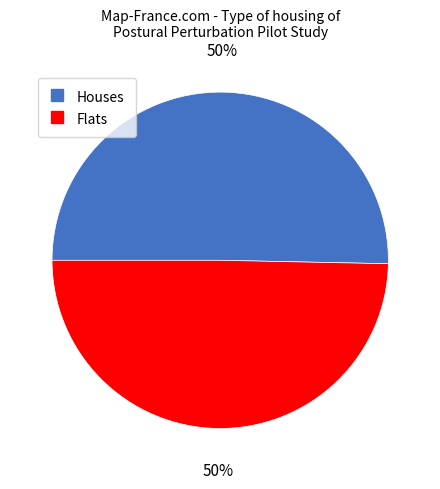

To the nearest percent, what is the average slice percentage?

50%